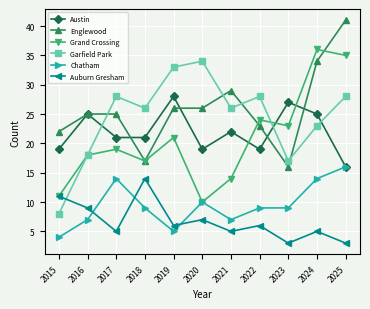

Read the Auburn Gresham value at 2021.

5